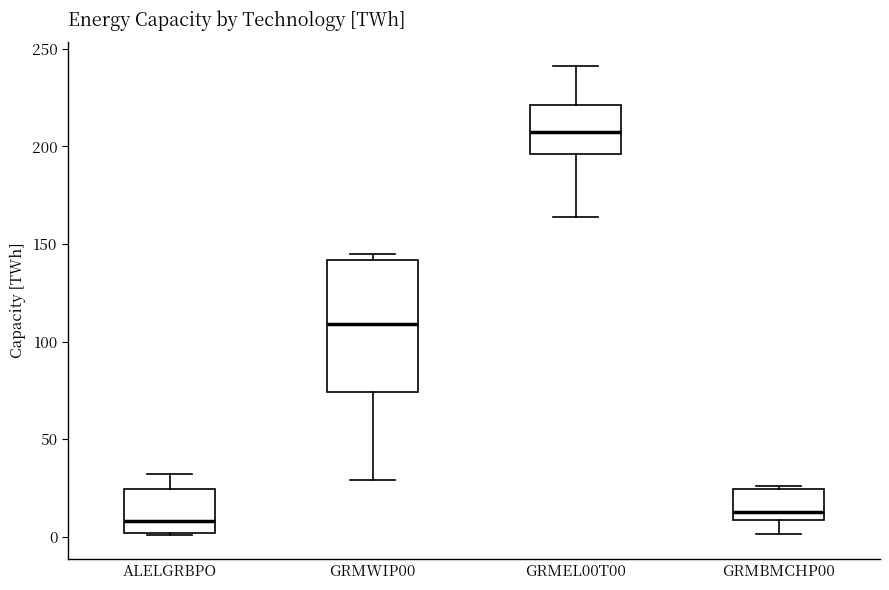

Reading left to right, transcribe this box plot: for each box, give where its median line is, the range the box spans, and where its two whiskers end, as read against the y-axis. The values are not printed on the chart, so give them approximately, as read against the axis.

ALELGRBPO: median 10, box 0 to 25, whiskers 0 to 30
GRMWIP00: median 110, box 75 to 140, whiskers 30 to 145
GRMEL00T00: median 205, box 195 to 220, whiskers 165 to 240
GRMBMCHP00: median 15, box 10 to 25, whiskers 0 to 25 (just above the box's upper edge)